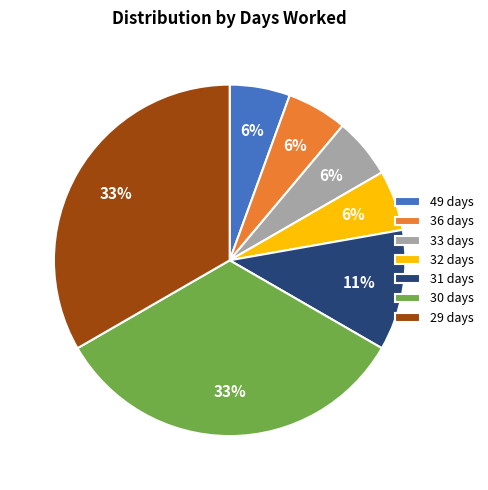

Combined, do 32 days and 29 days account for over 50%?

No